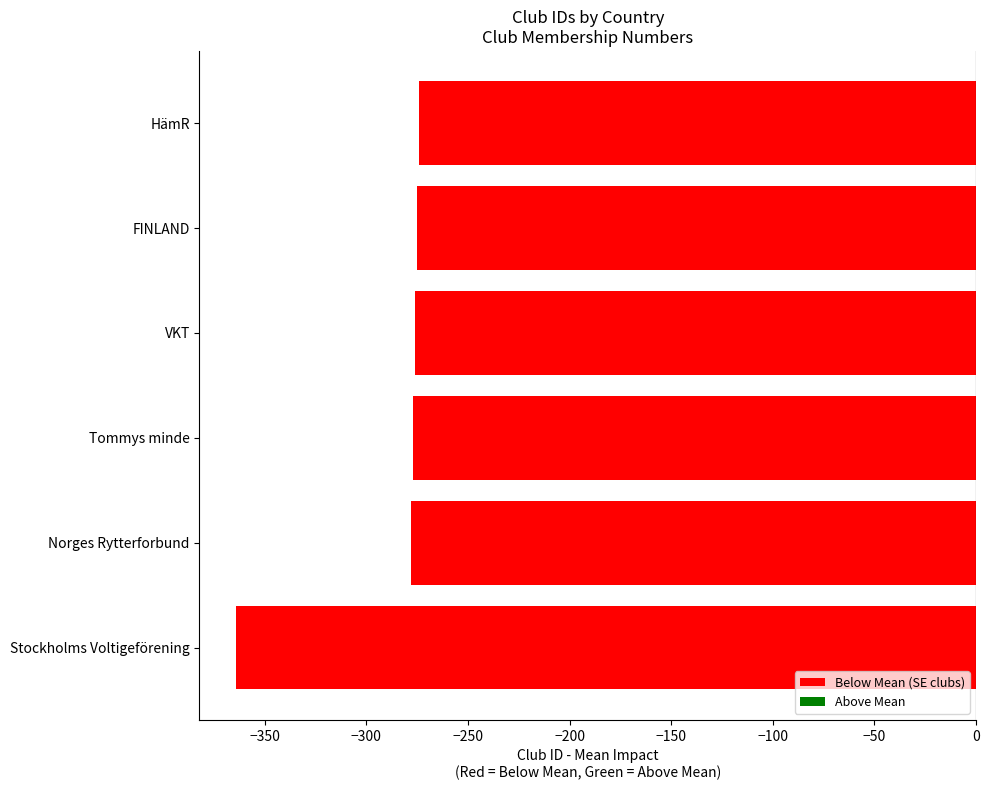

What is the average value?

-290.5